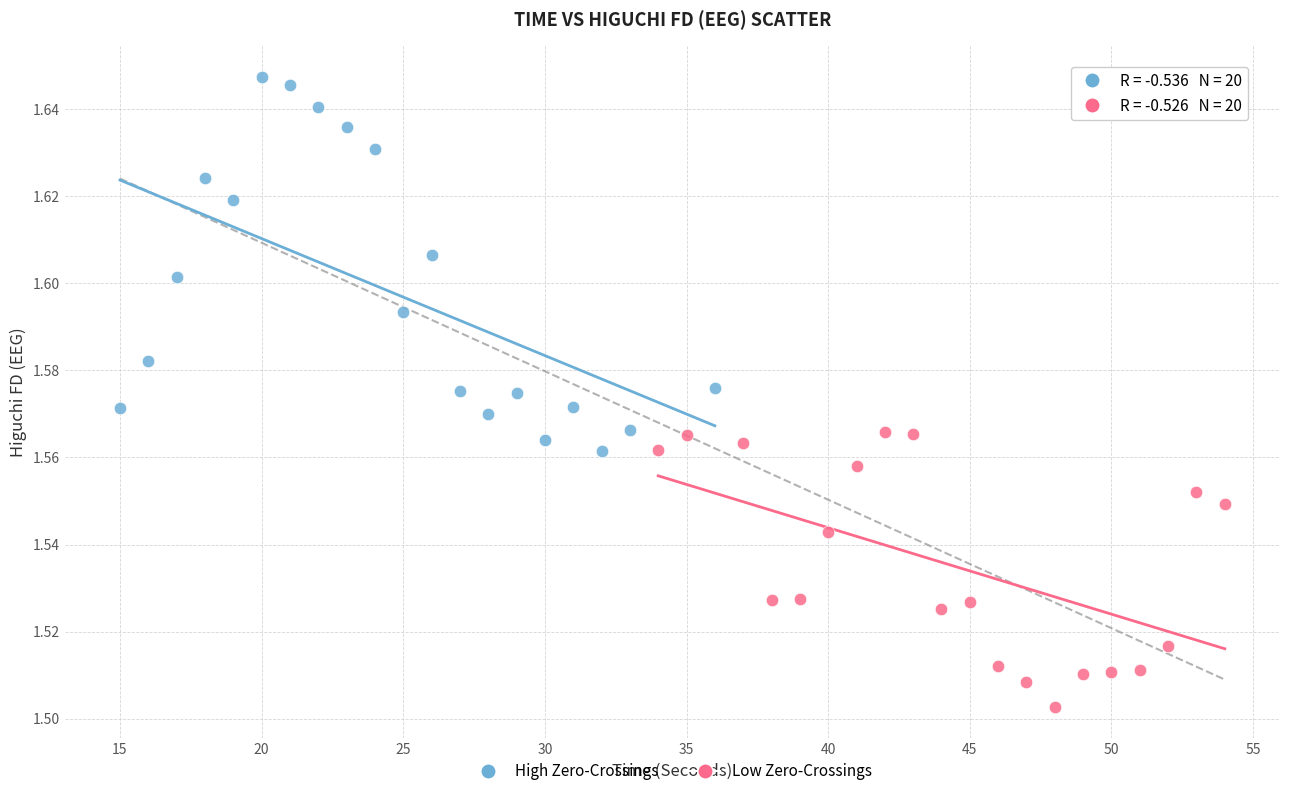

Which series contains the lowest Y value?

Low Zero-Crossings